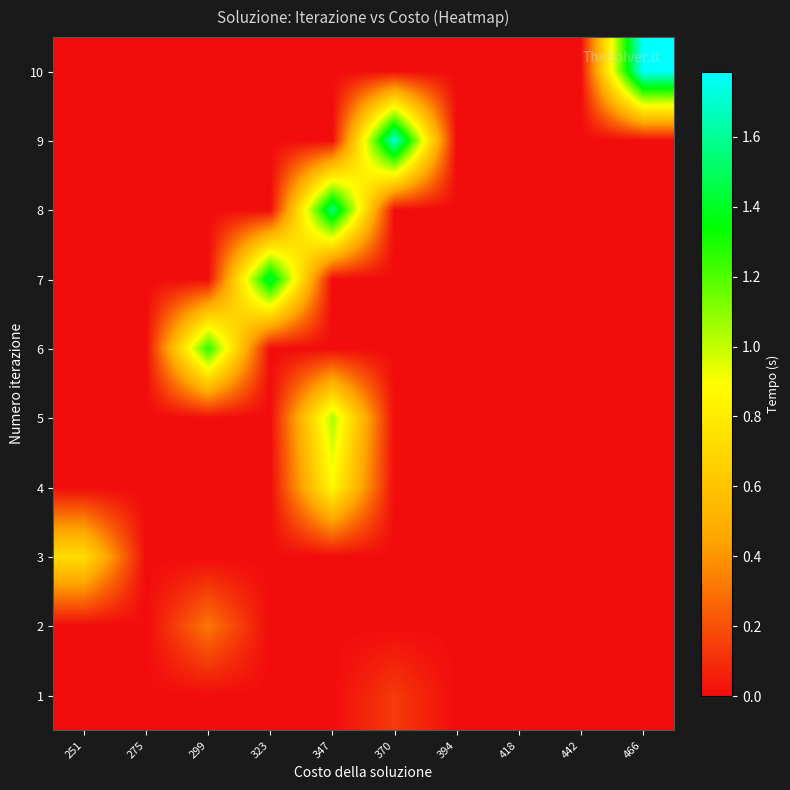

What is the difference between the highest and lowest values at 299?

1.3